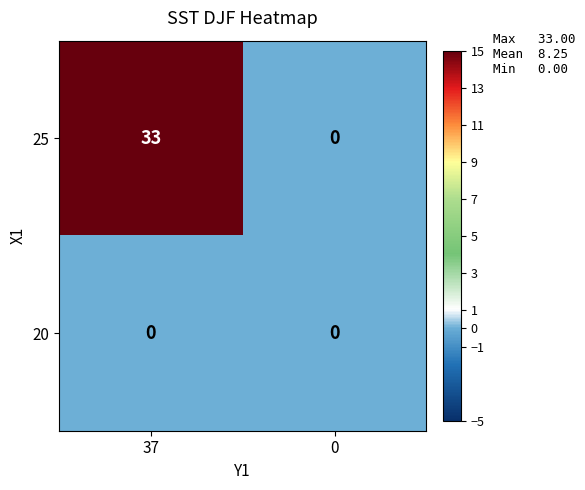

Is it true that 25 equals -10 at 0?

False